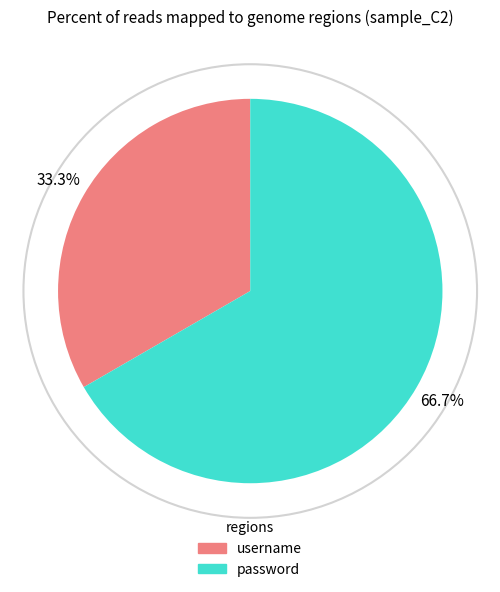

What is the ratio of the value at username to the value at password?

0.5